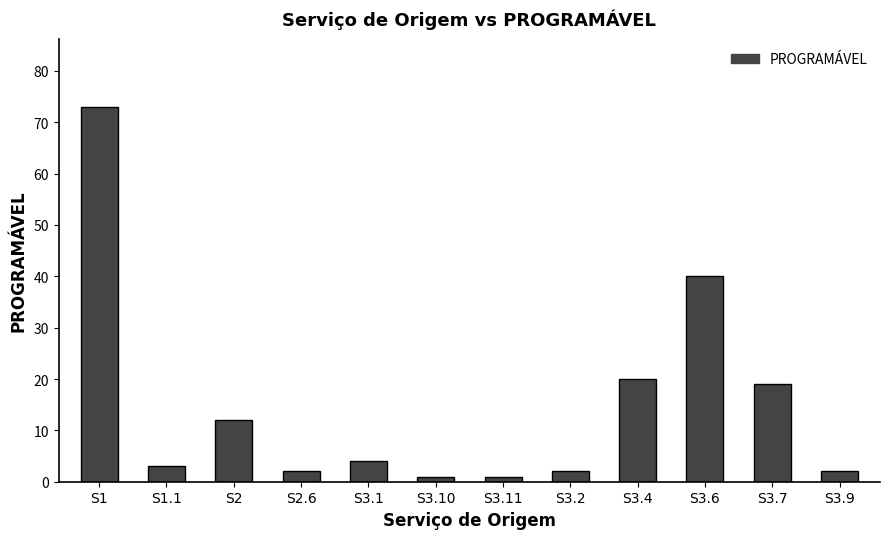

What is the difference between the maximum and minimum values?

72